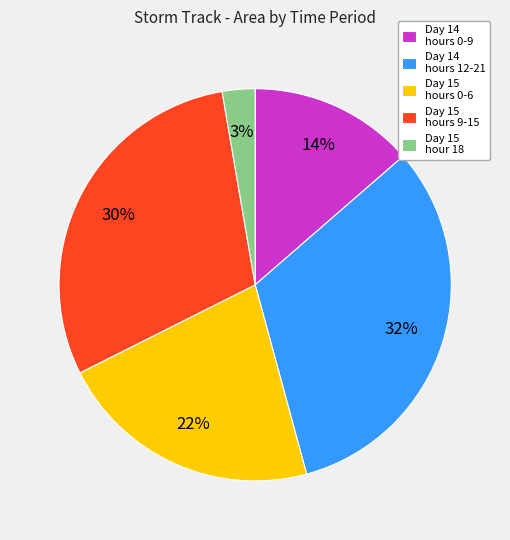

Is the sum of Day 14 hours 0-9 and Day 14 hours 12-21 greater than half?

No